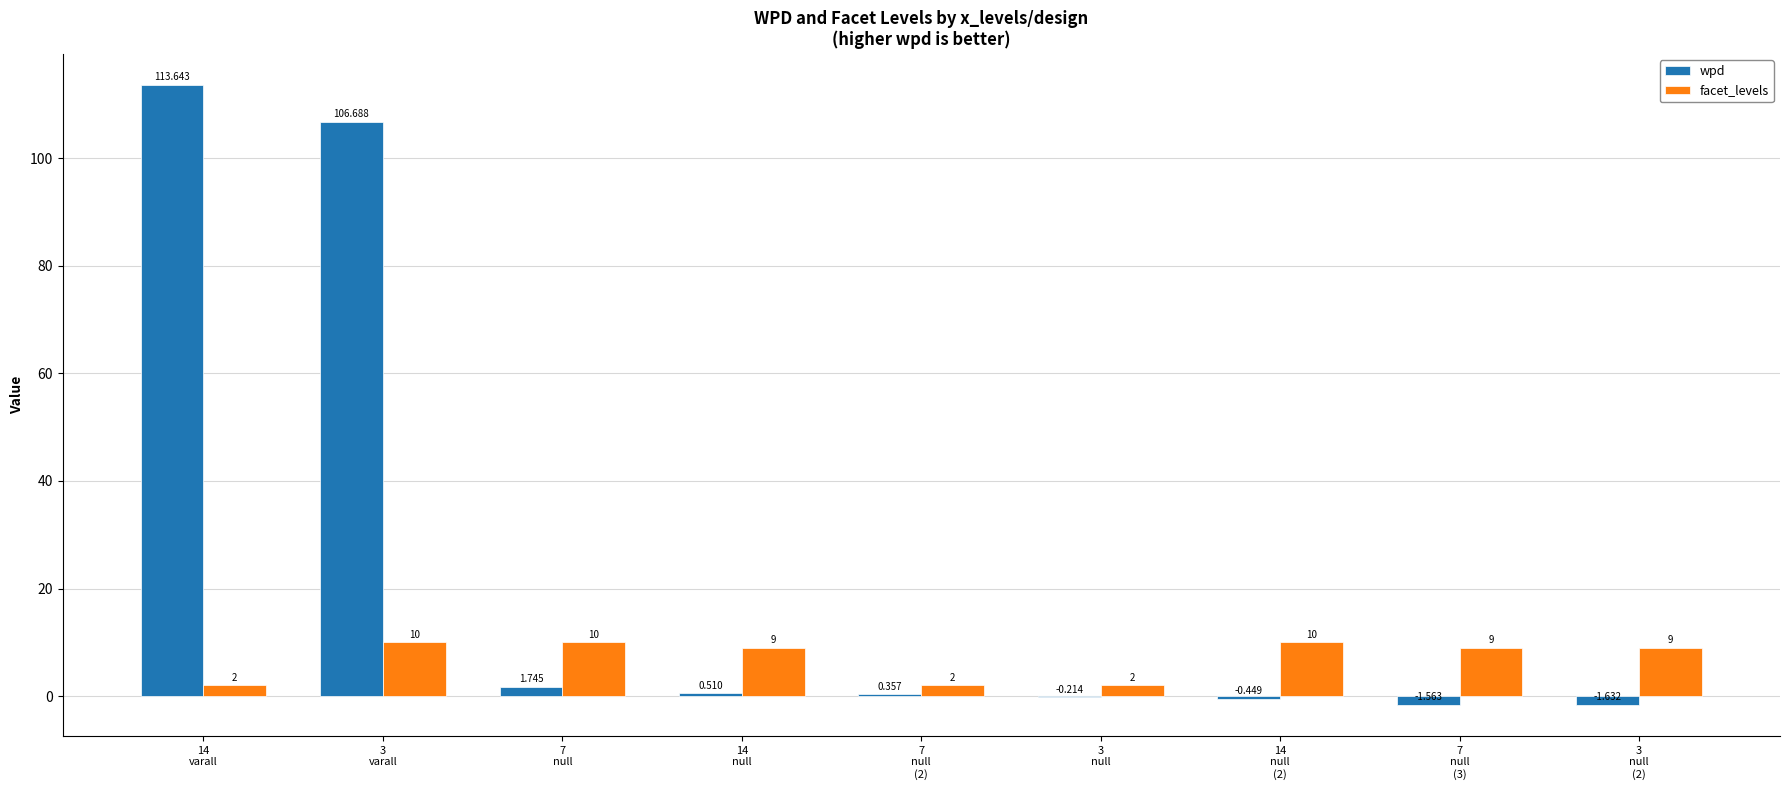

Are the bars grouped side by side (vs. stacked)?

Yes